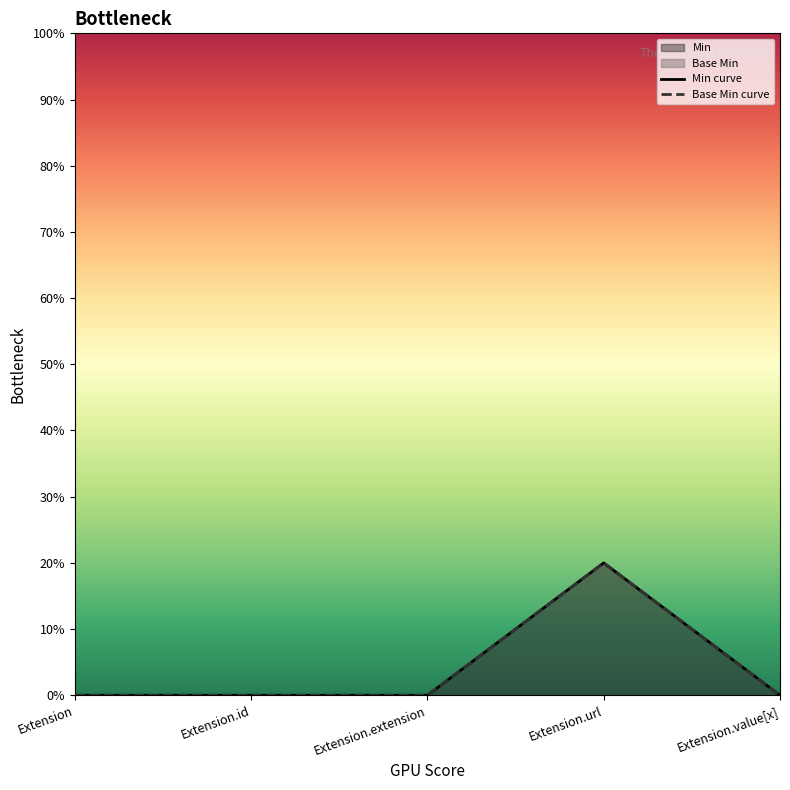

True or false: Base Min has a value of 20 at Extension.url.

True